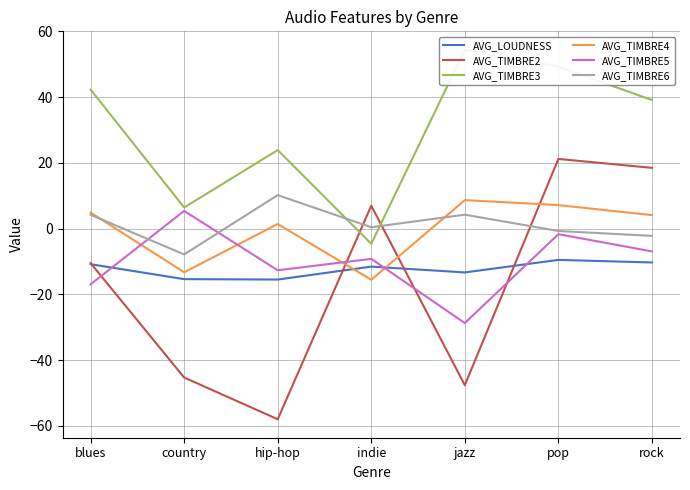

At which label does AVG_TIMBRE3 first exceed 39?

blues